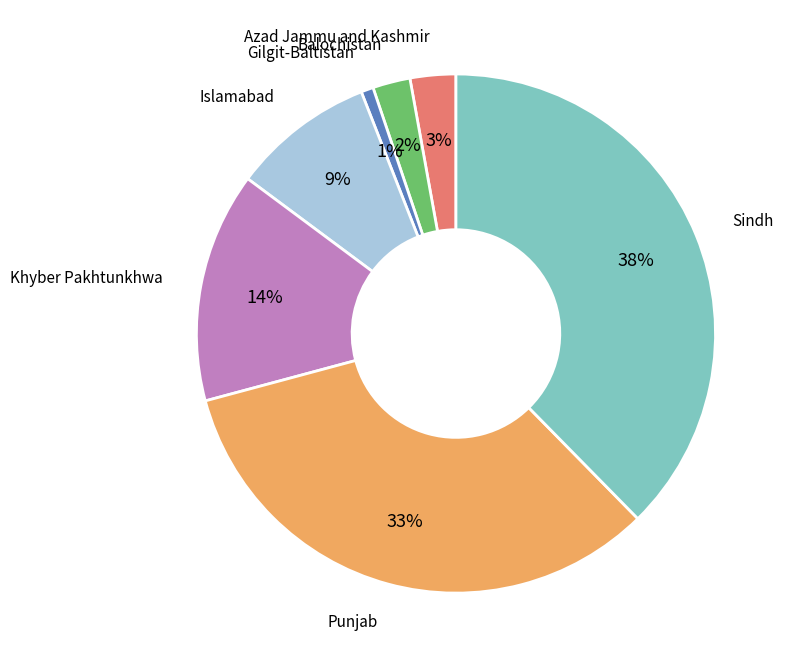

To the nearest percent, what is the average slice percentage?

14%